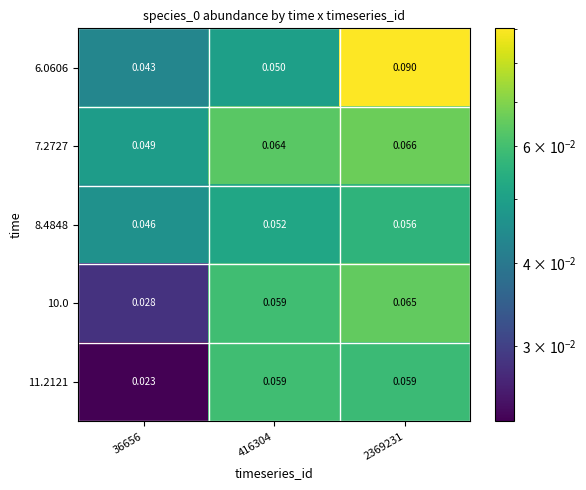

Which series has the largest range (max minus min)?

6.0606